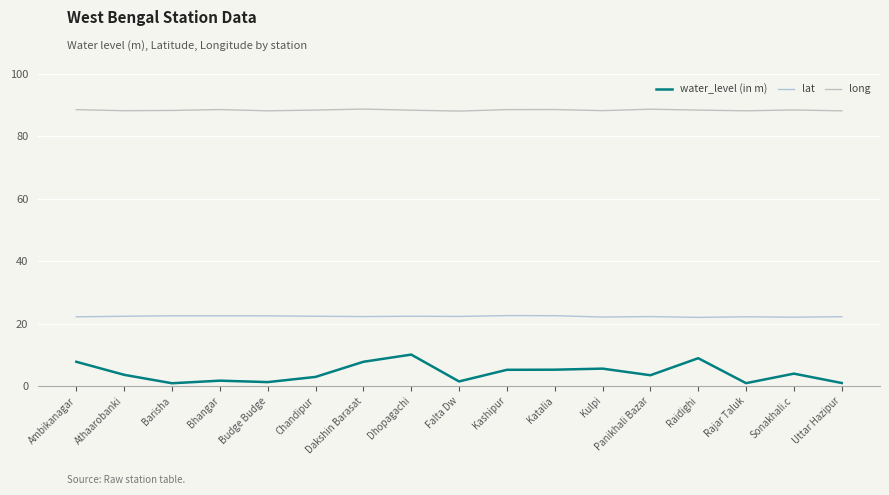

Read the lat value at Budge Budge.

22.5